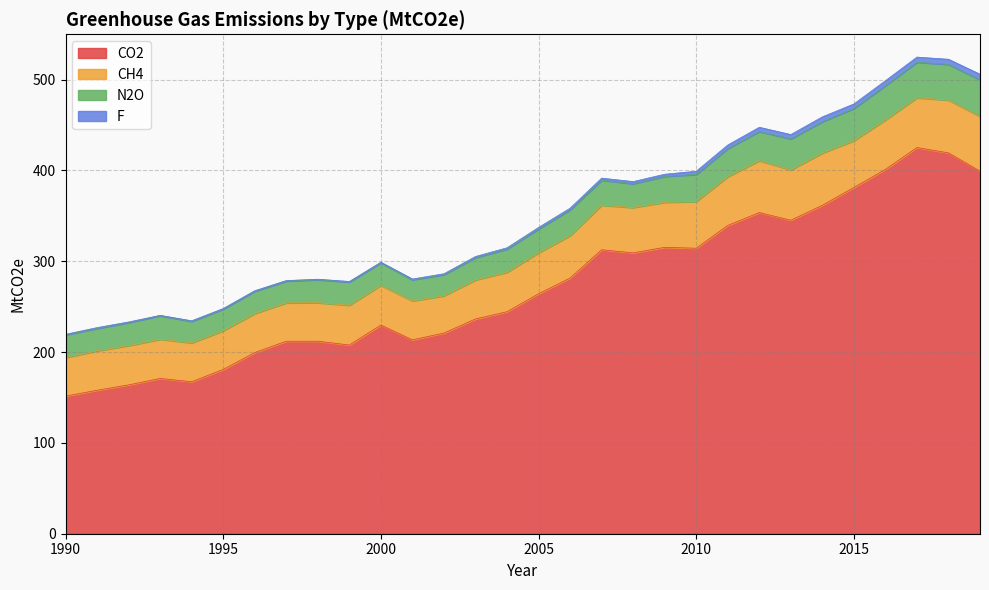

How many categories are shown in the chart?

30